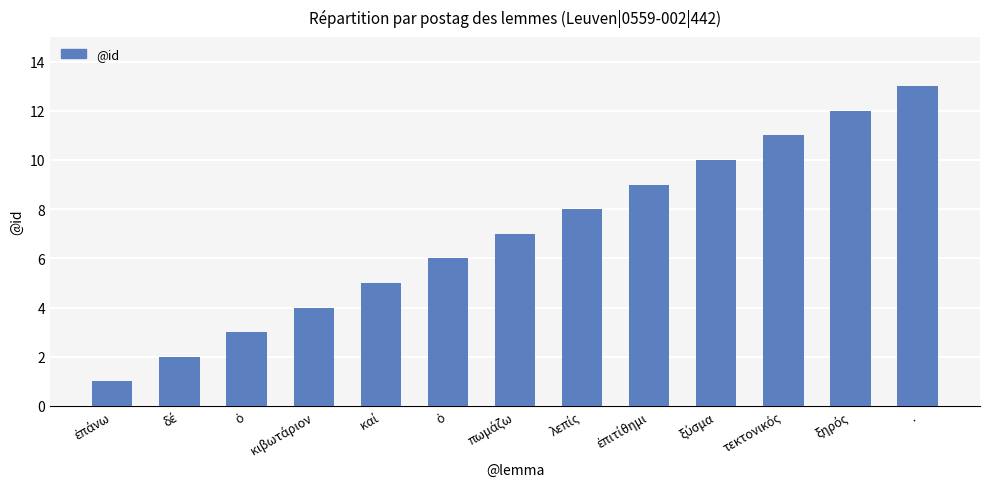

What is the greatest value displayed?

13